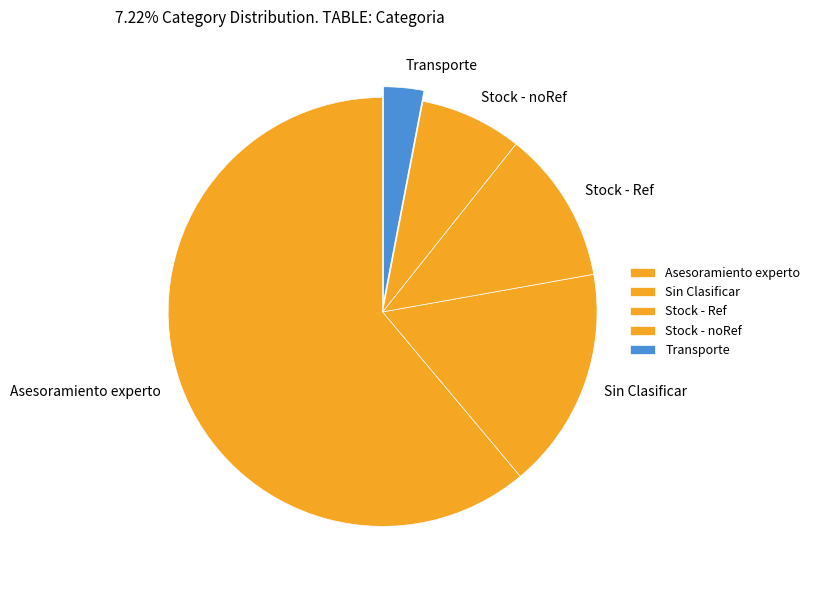

Which category has the smallest portion of the pie?

Transporte